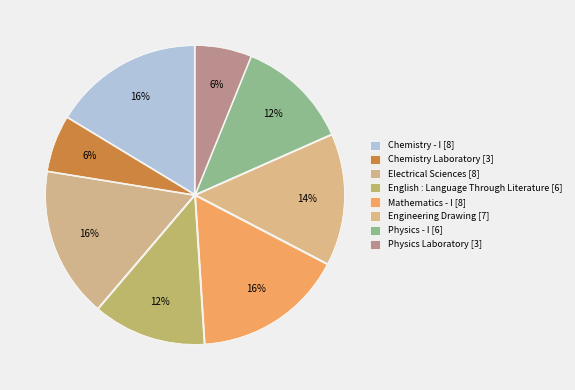

What is the smallest slice in the pie chart?

Chemistry Laboratory [3]